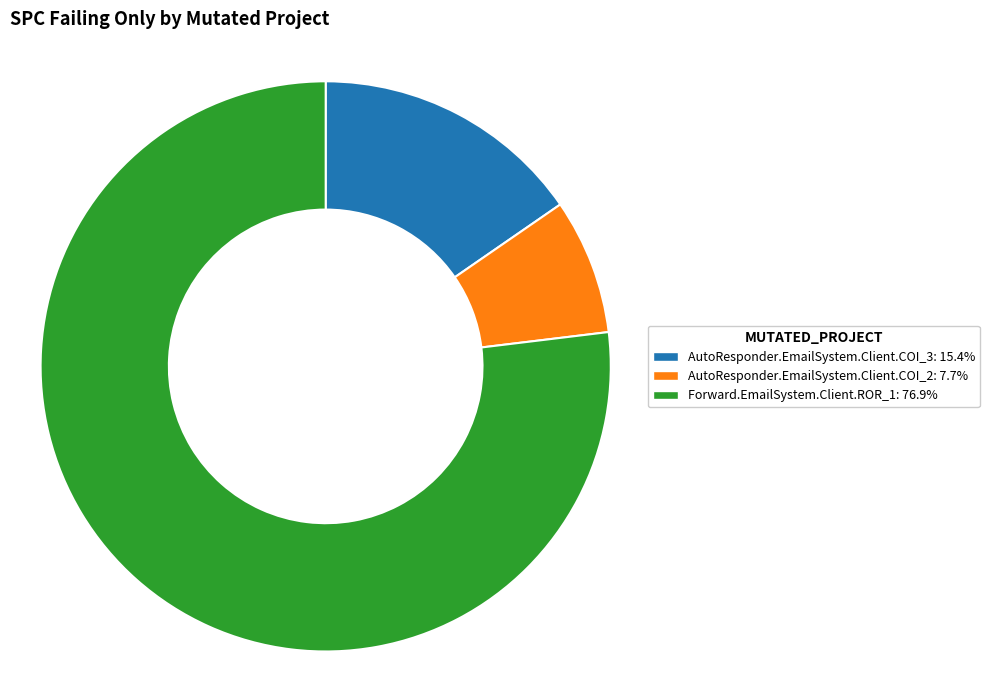

Is it true that AutoResponder.EmailSystem.Client.COI_2 is 8% of the pie?

True